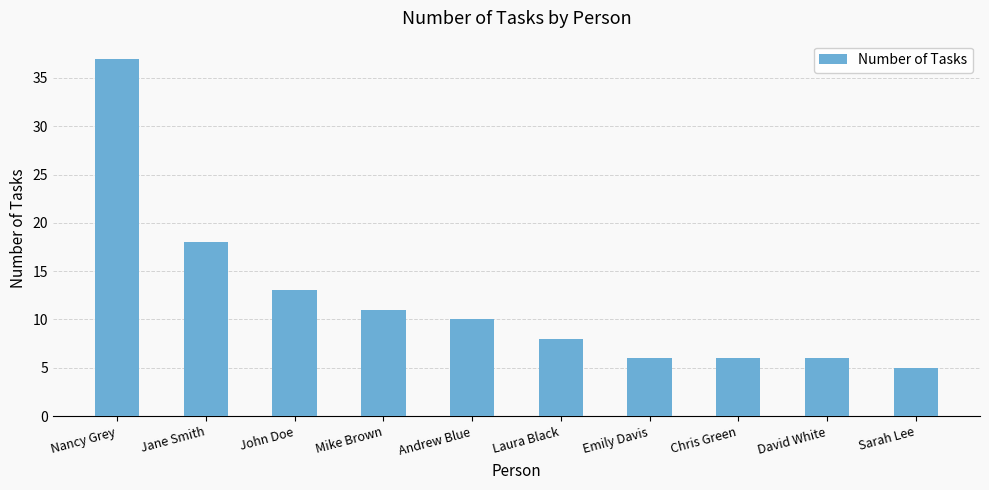

What is the difference between the values at Jane Smith and Mike Brown?

7